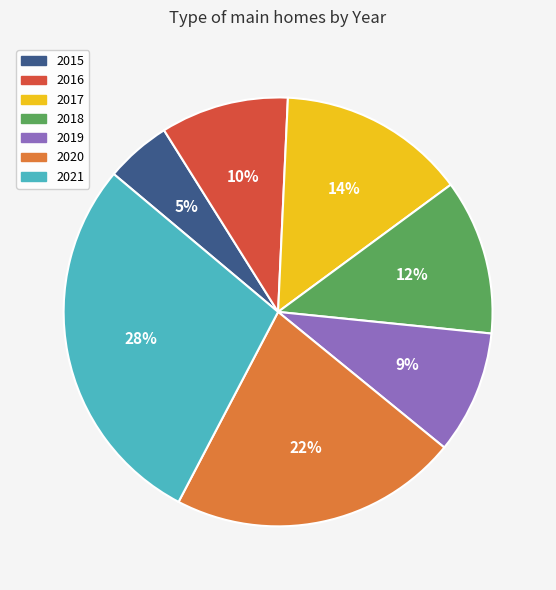

To the nearest percent, what portion does 2015 represent?

5%